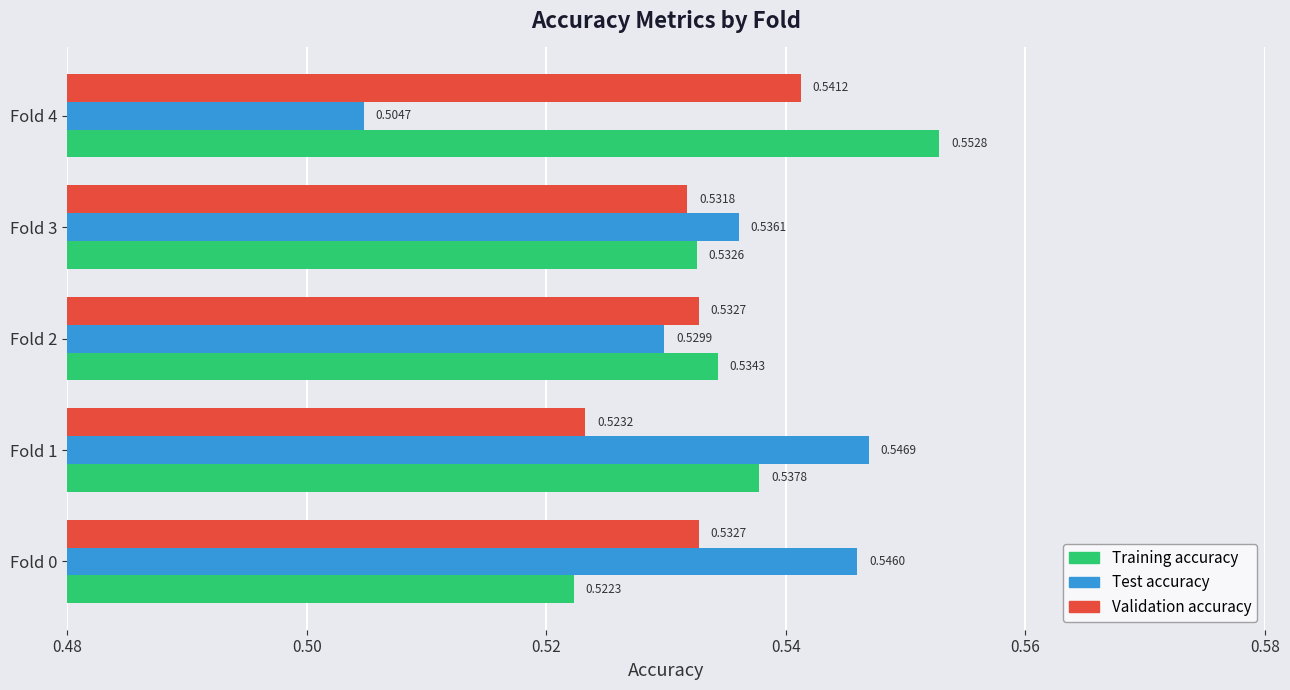

At Fold 3, list the series in order from largest to smallest.

Test accuracy, Training accuracy, Validation accuracy